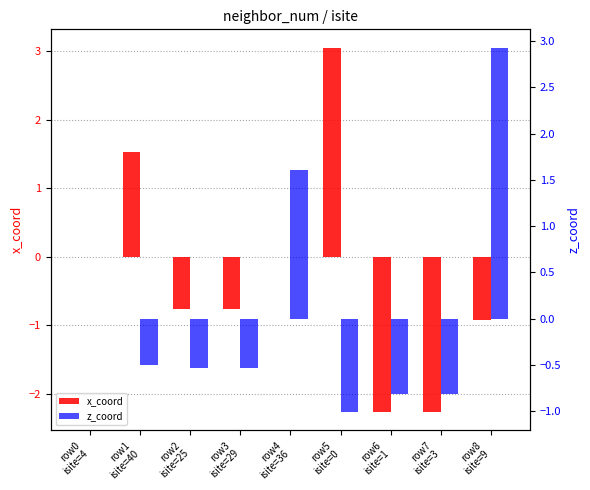

What is the spread (max minus min) of values at row6
isite=1?

1.5